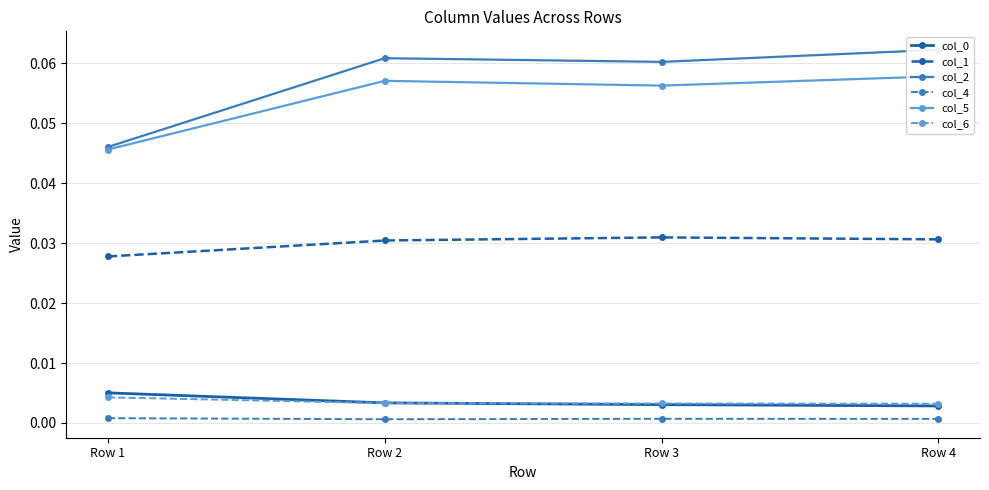

At how many categories does at least one series exceed 0?

4